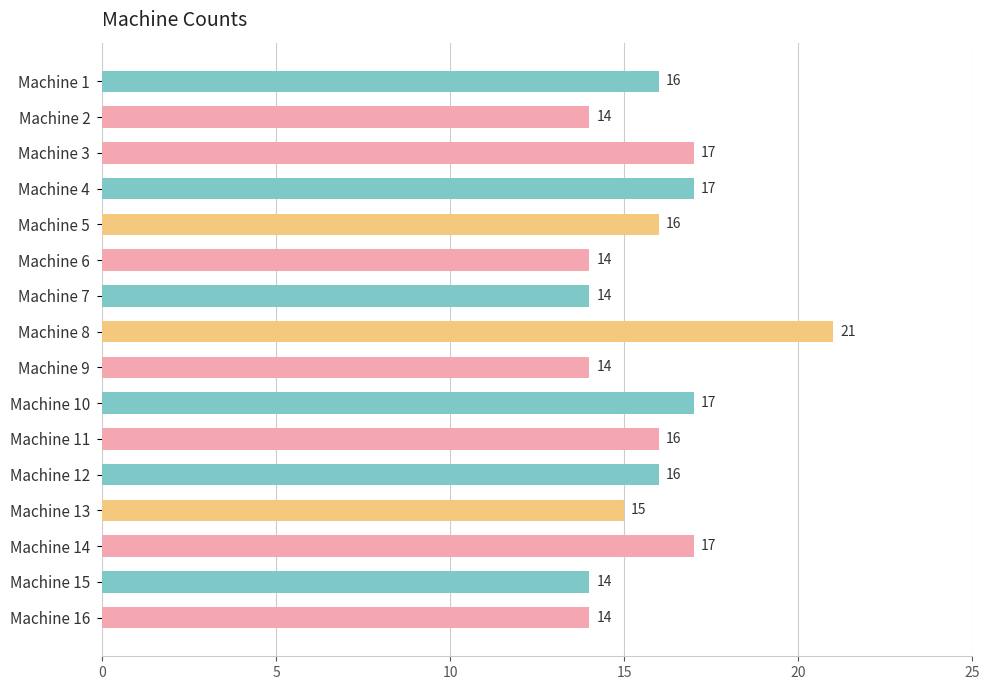

Reading top to bottom, what are all the values shown in this chart?

16	14	17	17	16	14	14	21	14	17	16	16	15	17	14	14